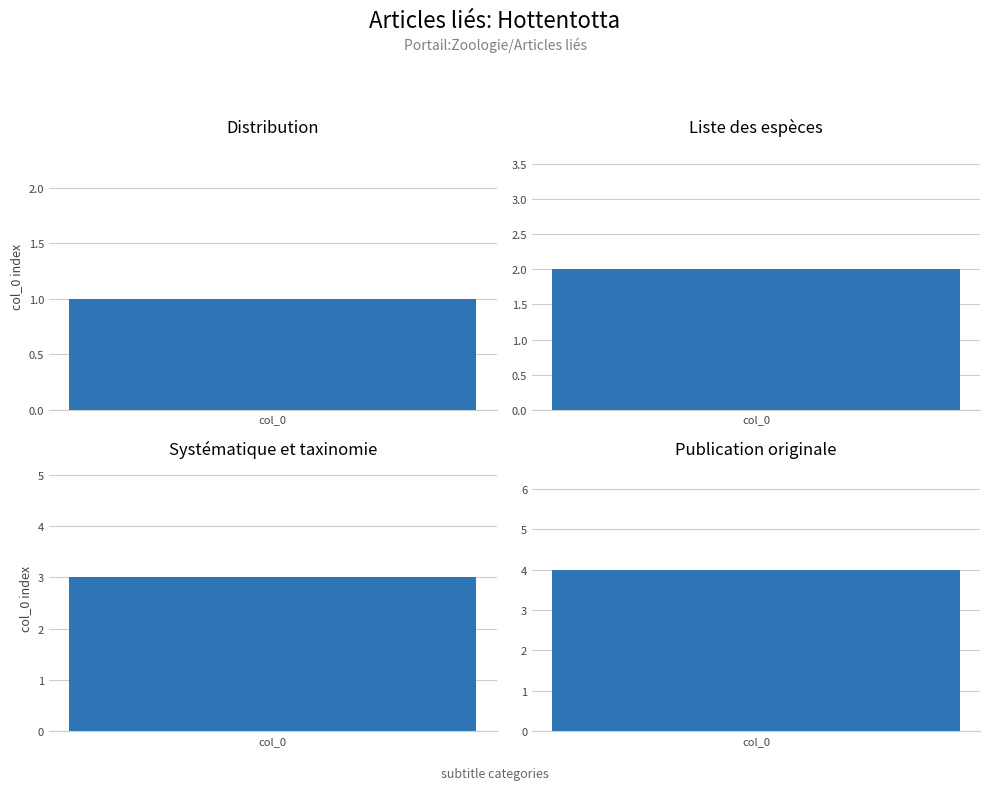

Which series changed the most between 0 and 4?

Distribution